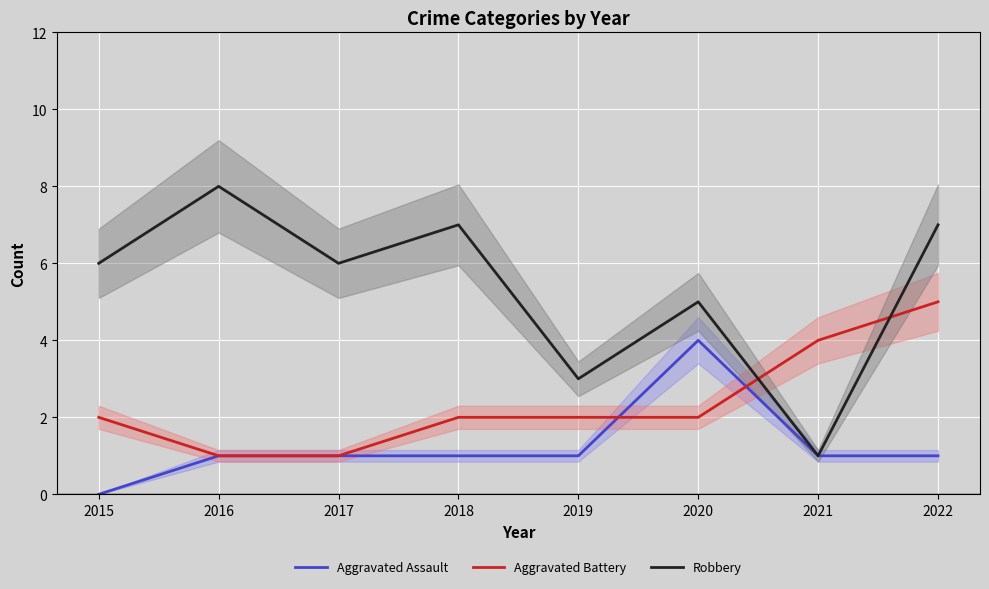

True or false: Robbery has more than 1 interior local peaks.

True